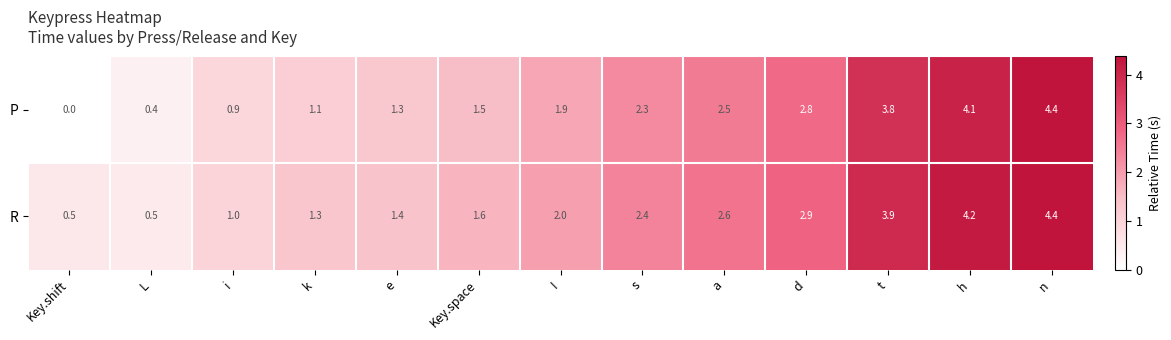

List the labels in order of P value, smallest first.

Key.shift, L, i, k, e, Key.space, I, s, a, d, t, h, n